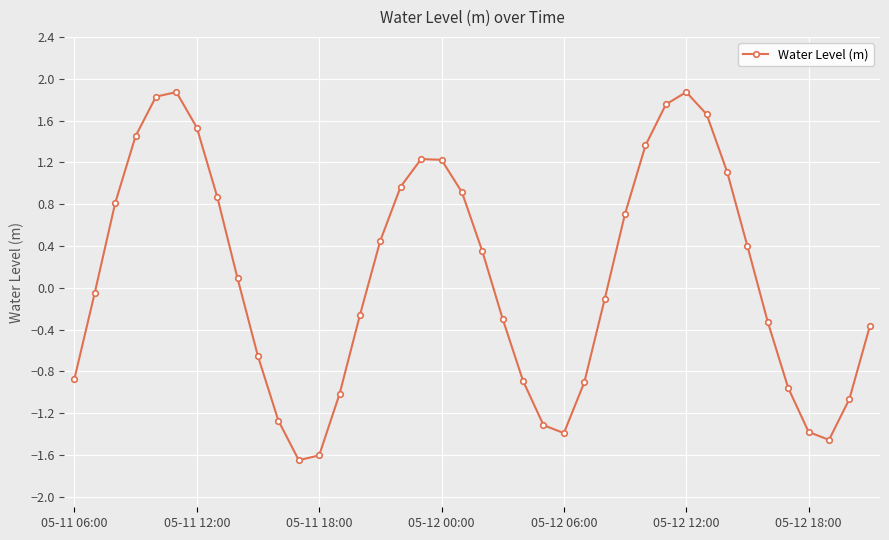

What is the greatest value displayed?

1.9